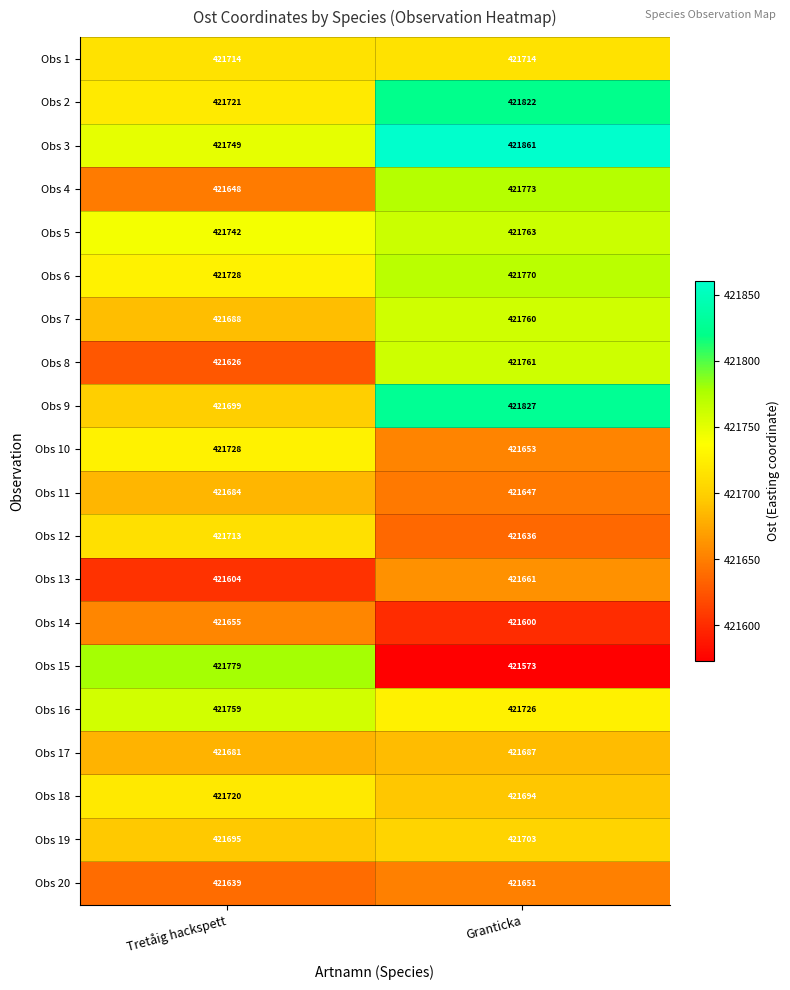

What is the spread (max minus min) of values at Tretåig hackspett?

175